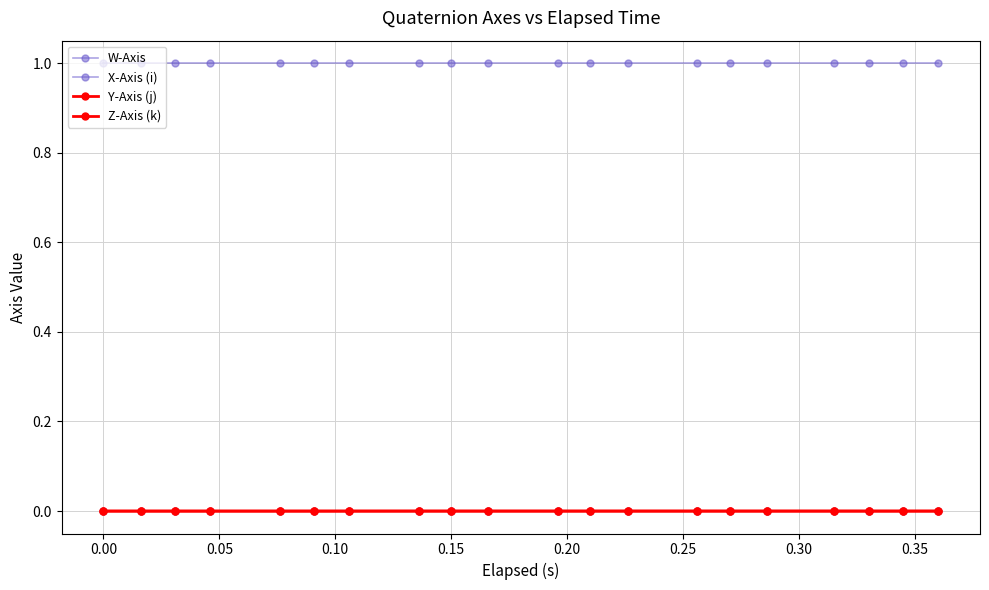

How many lines are shown in the chart?

4